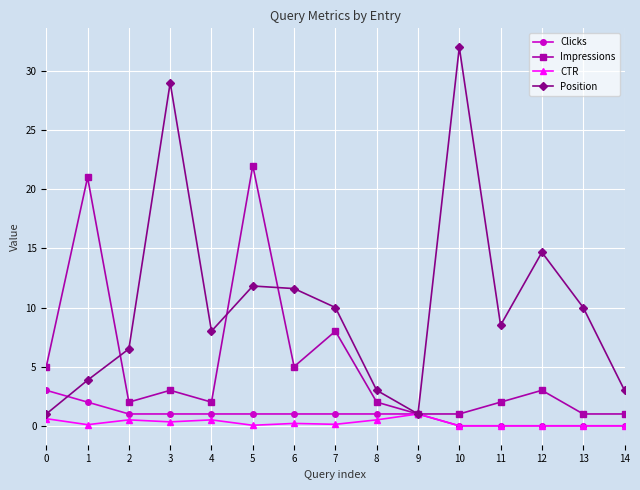

How many distinct data groups are displayed?

4